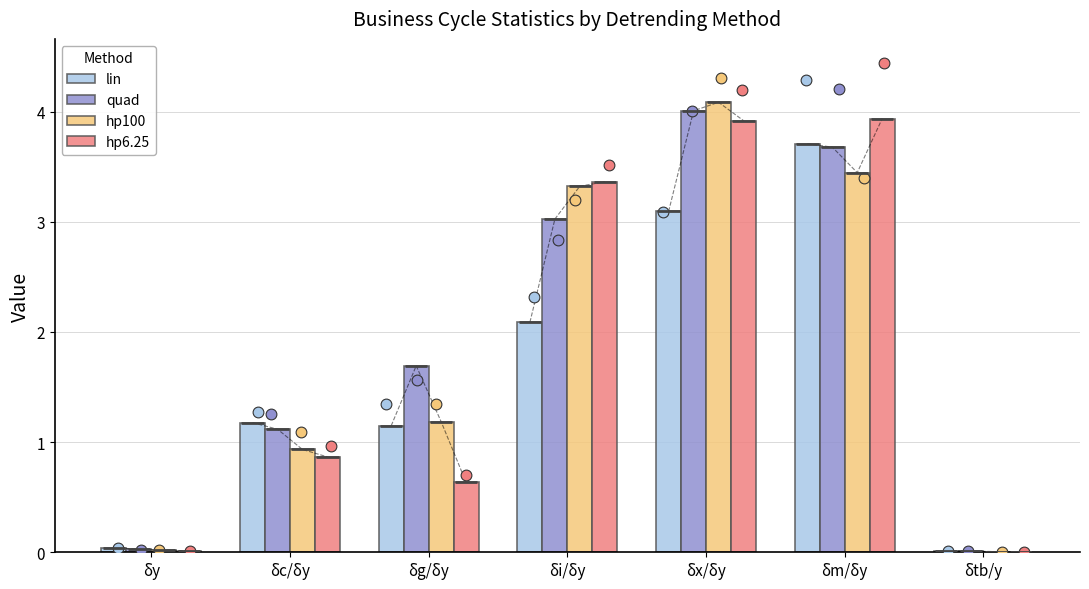

At how many categories does at least one series exceed 0?

7